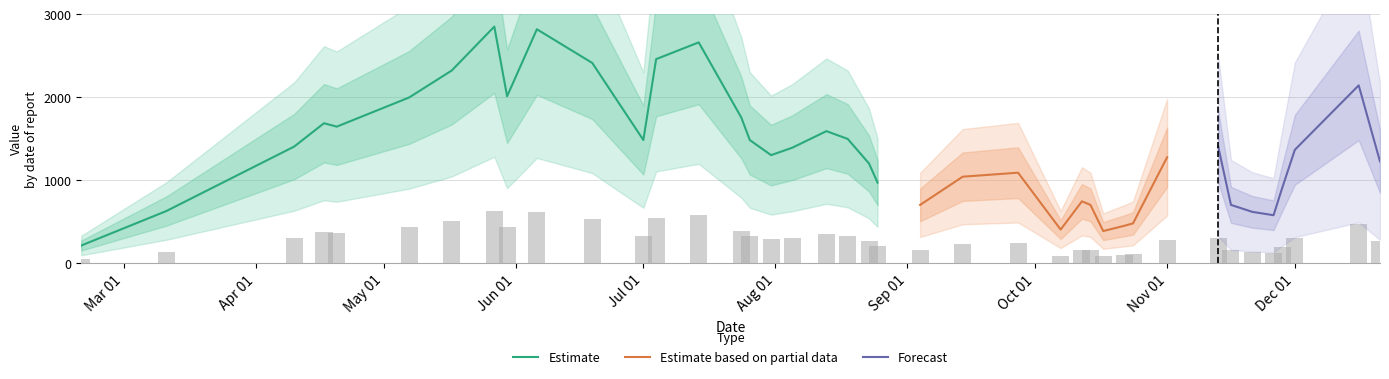

What is the minimum value for Estimate?

214.2